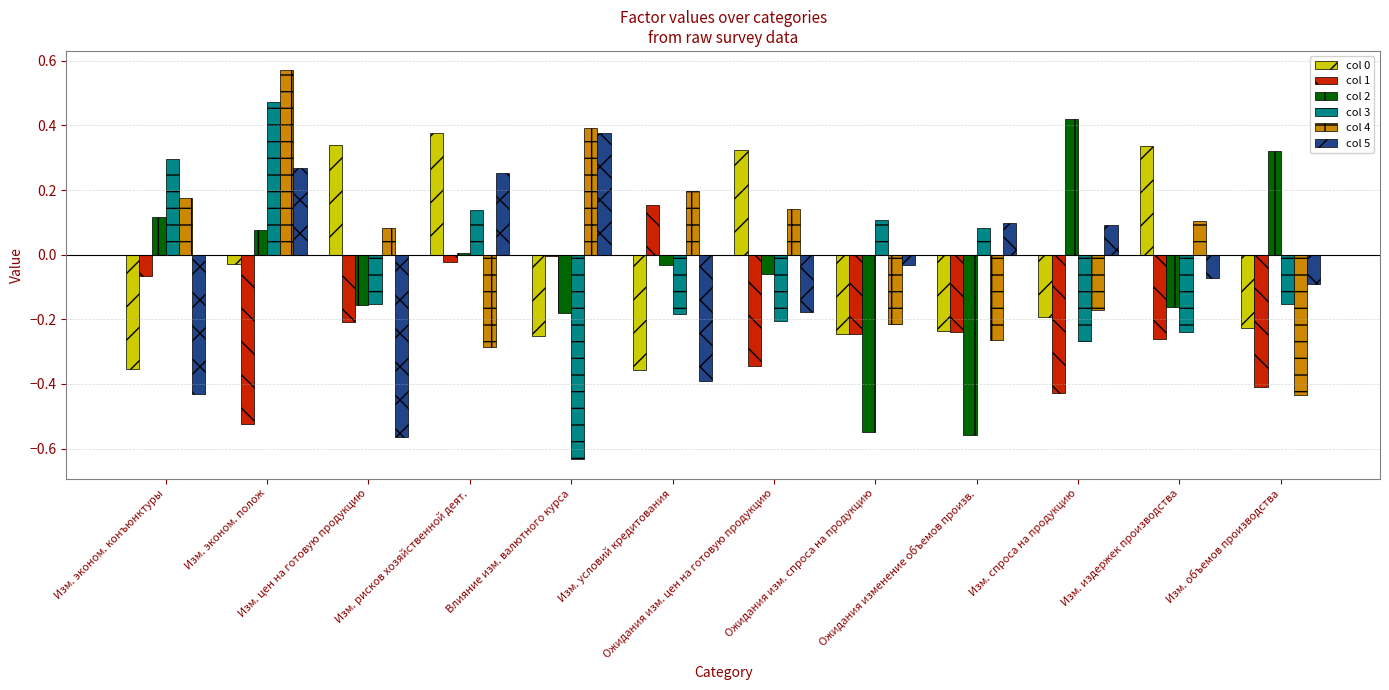

What is the label of the 10th bar from the right?

Изм. цен на готовую продукцию